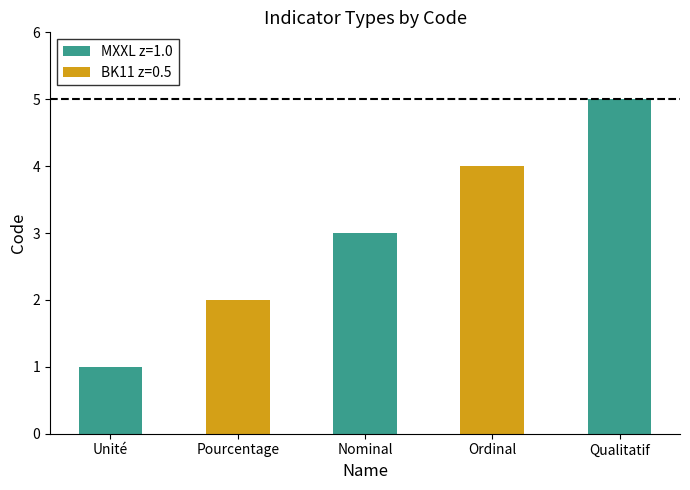

Is it true that the value at Unité is 1?

True